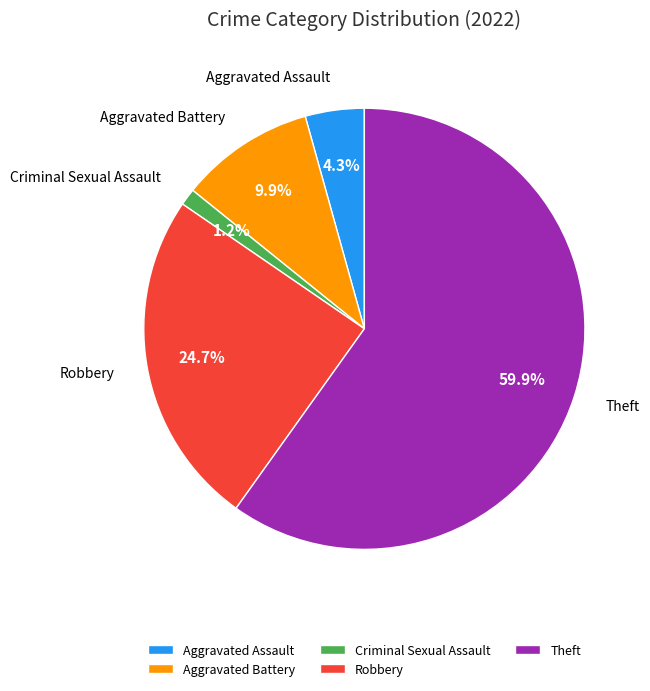

What is the largest slice in the pie chart?

Theft